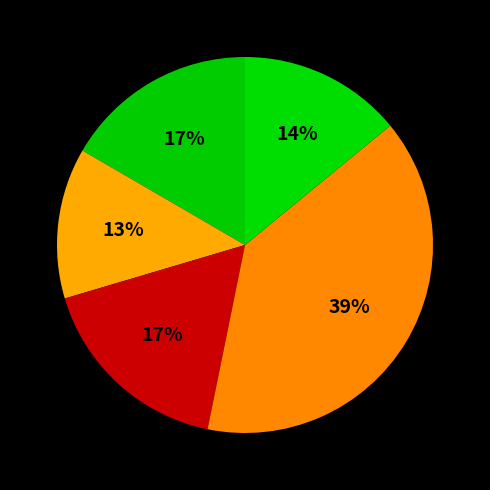

Is there any slice that represents more than half of the pie?

No